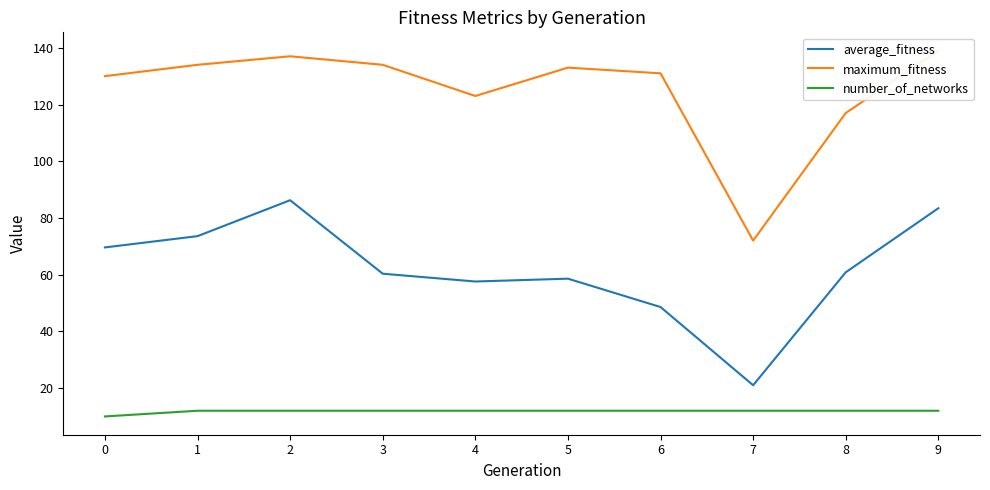

Is the value of number_of_networks at 6 greater than the value of average_fitness at 2?

No